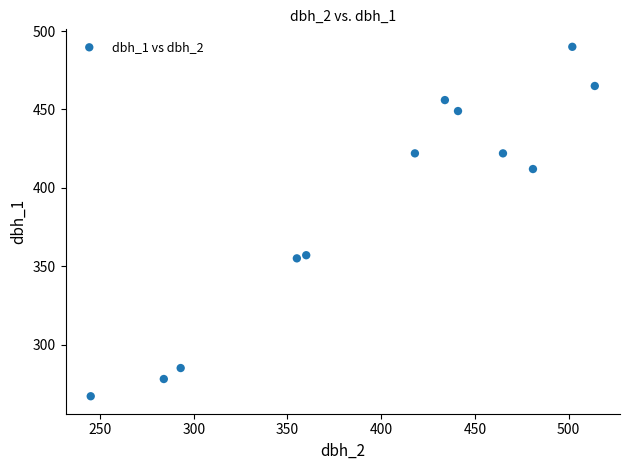

What is the average X value?

399